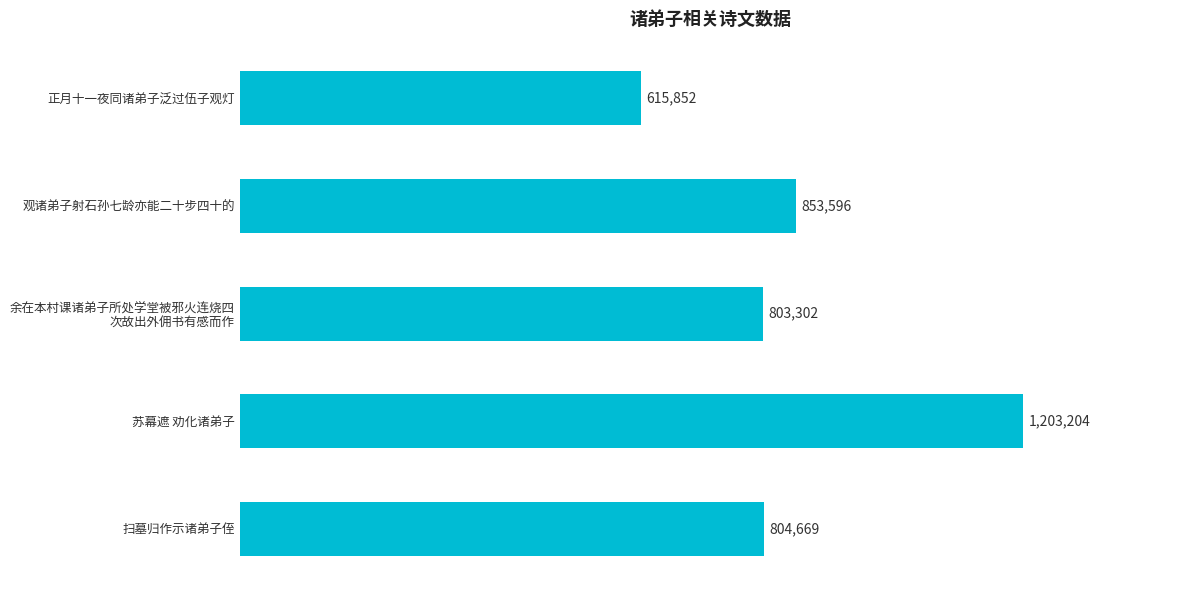

Are the bars horizontal?

Yes